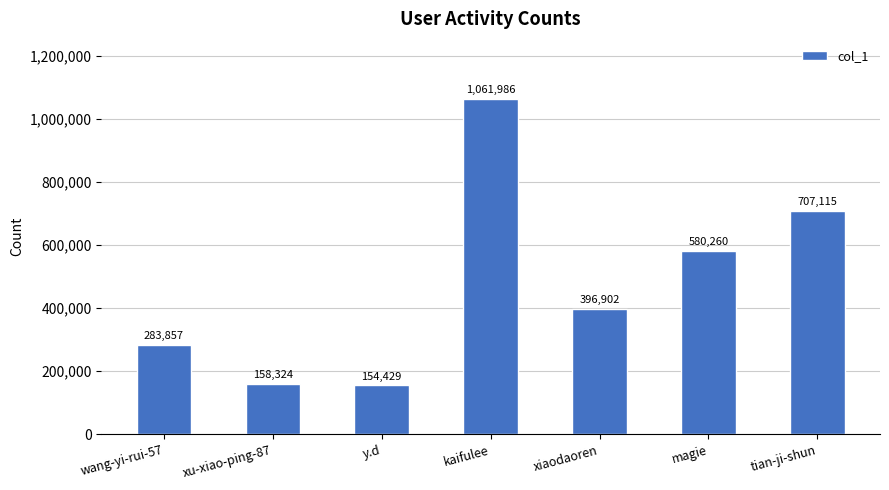

List the labels in order of value, largest first.

kaifulee, tian-ji-shun, magie, xiaodaoren, wang-yi-rui-57, xu-xiao-ping-87, y.d